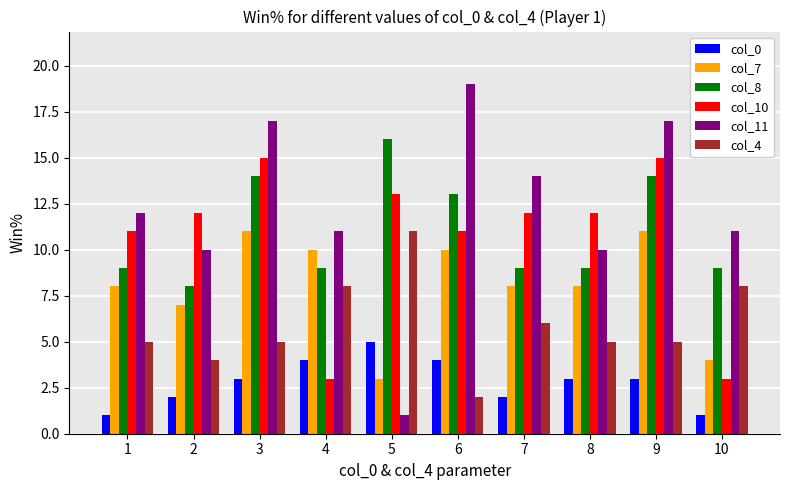

Reading left to right, extract all data points from this chart.

col_0: 1=1	2=2	3=3	4=4	5=5	6=4	7=2	8=3	9=3	10=1
col_7: 1=8	2=7	3=11	4=10	5=3	6=10	7=8	8=8	9=11	10=4
col_8: 1=9	2=8	3=14	4=9	5=16	6=13	7=9	8=9	9=14	10=9
col_10: 1=11	2=12	3=15	4=3	5=13	6=11	7=12	8=12	9=15	10=3
col_11: 1=12	2=10	3=17	4=11	5=1	6=19	7=14	8=10	9=17	10=11
col_4: 1=5	2=4	3=5	4=8	5=11	6=2	7=6	8=5	9=5	10=8